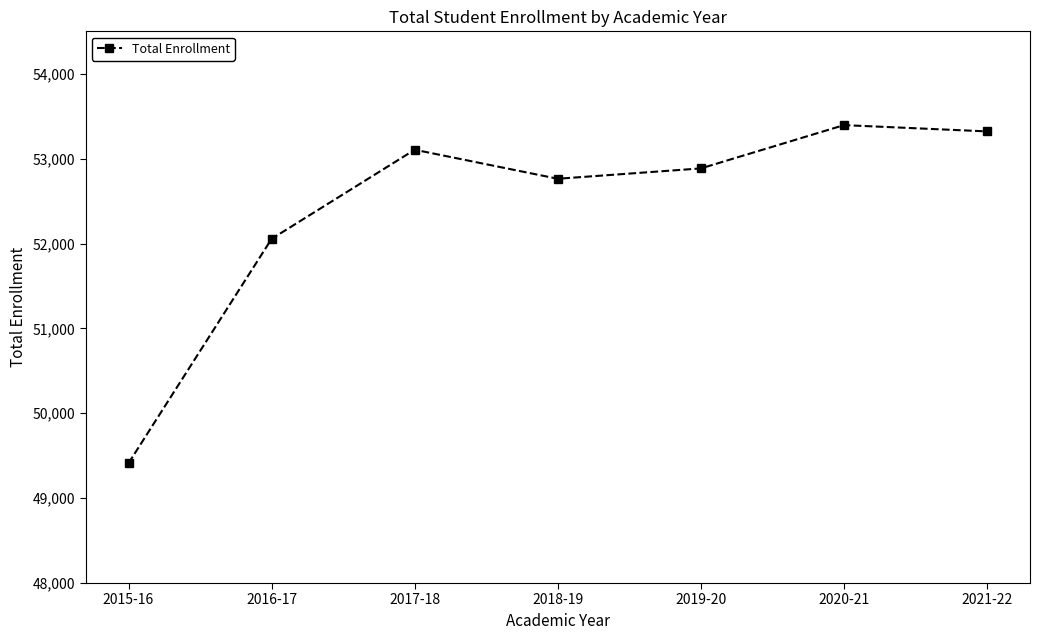

True or false: there are more than 0 points higher than both neighbors.

True